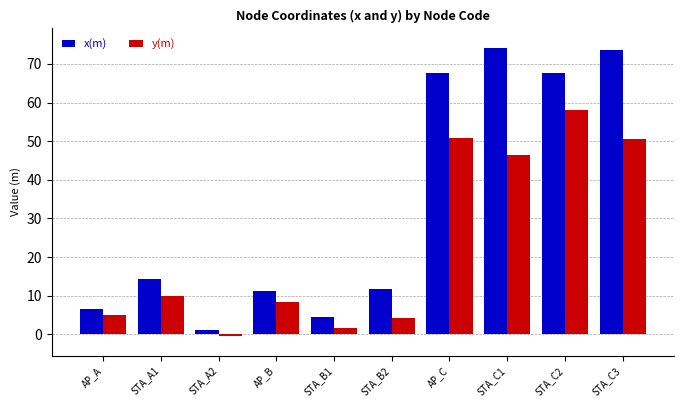

What is the difference between the highest and lowest values at STA_C3?

23.1